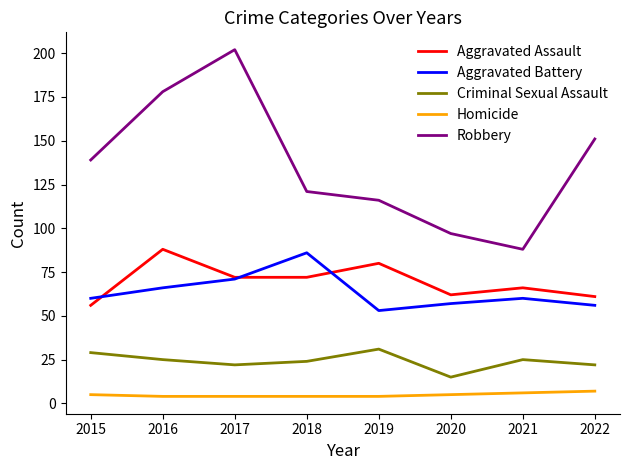

Which series changed the most between 2016 and 2021?

Robbery